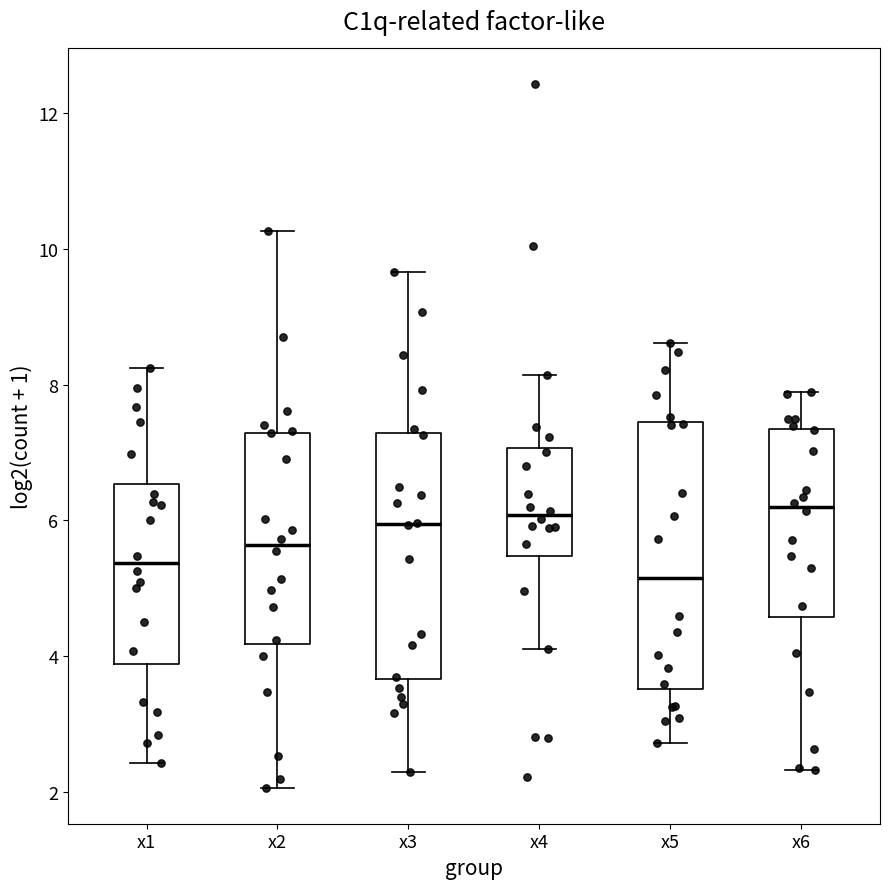

Reading left to right, transcribe this box plot: for each box, give where its median line is, the range the box spans, and where its two whiskers end, as read against the y-axis. The values are not printed on the chart, so give them approximately, as read against the axis.

x1: median 5.4, box 3.8 to 6.6, whiskers 2.4 to 8.2
x2: median 5.6, box 4.2 to 7.2, whiskers 2.0 to 10.2
x3: median 6.0, box 3.6 to 7.2, whiskers 2.2 to 9.6
x4: median 6.0, box 5.4 to 7.0, whiskers 4.2 to 8.2
x5: median 5.2, box 3.6 to 7.4, whiskers 2.8 to 8.6
x6: median 6.2, box 4.6 to 7.4, whiskers 2.4 to 7.8